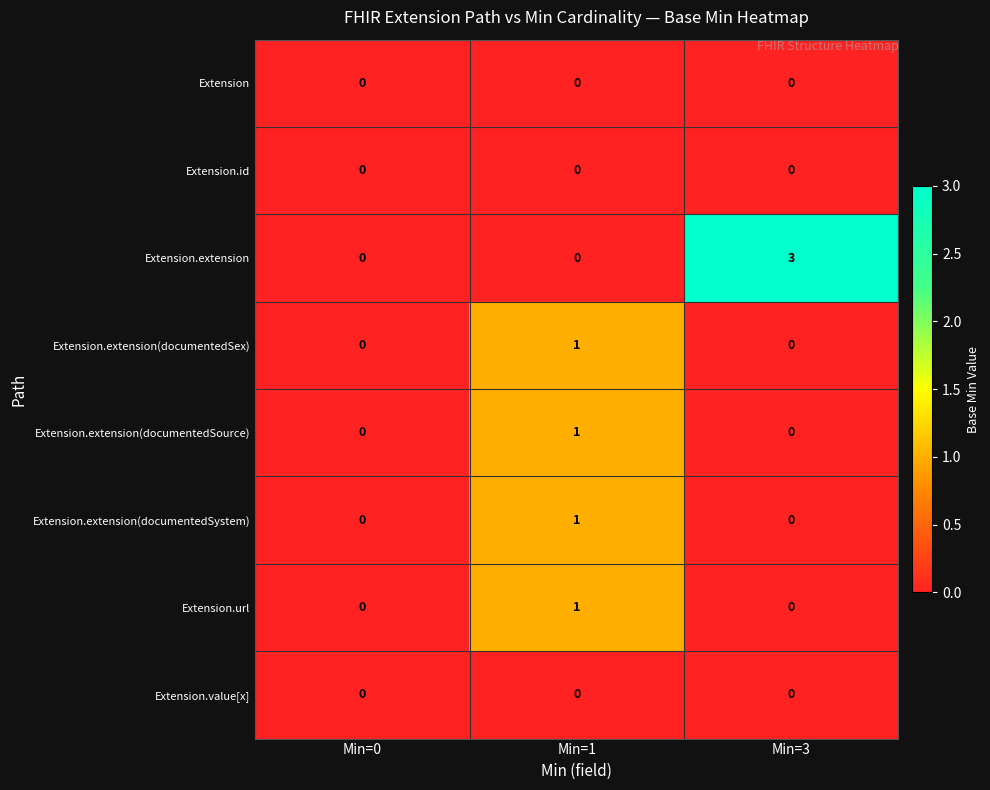

True or false: Extension.extension(documentedSource) has a value of -1 at Min=0.

False